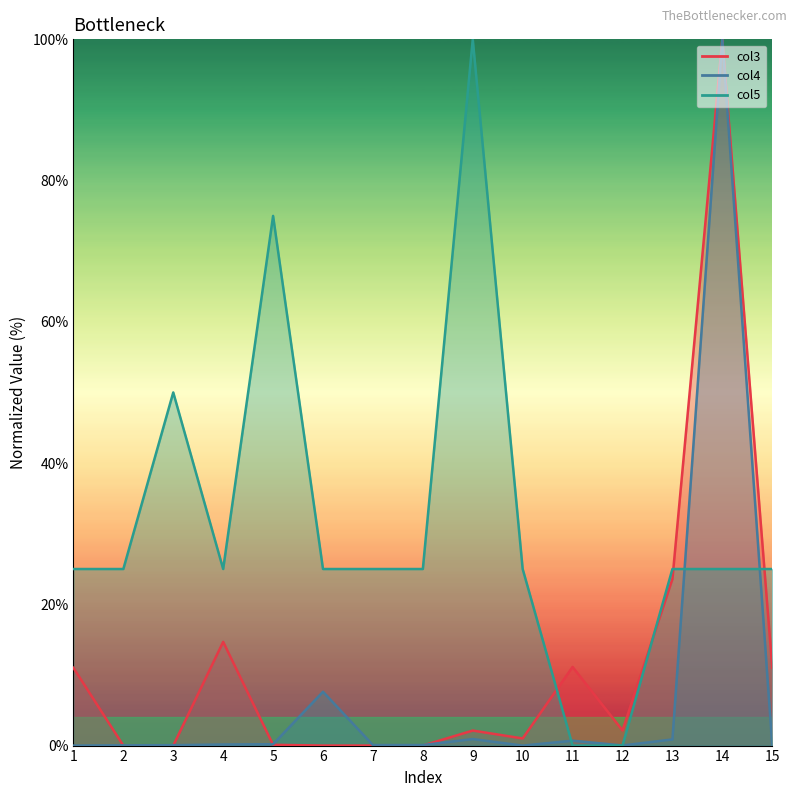

Which series has the largest total across all categories?

col5